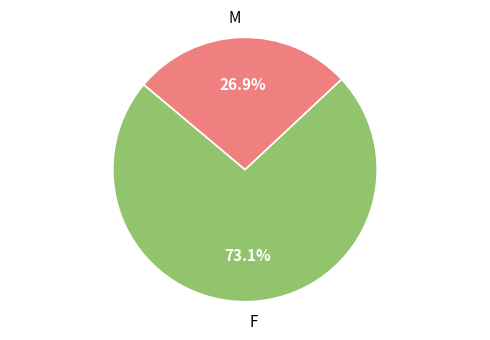

Combined, what portion of the pie is F and M?

100.0%